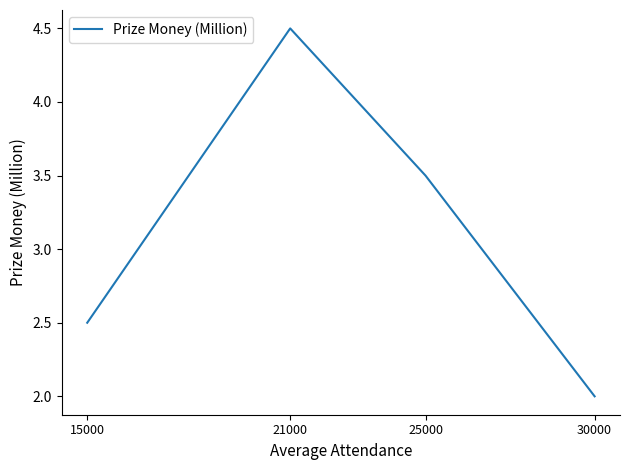

How many interior local peaks (higher than both neighbors) does the data have?

1